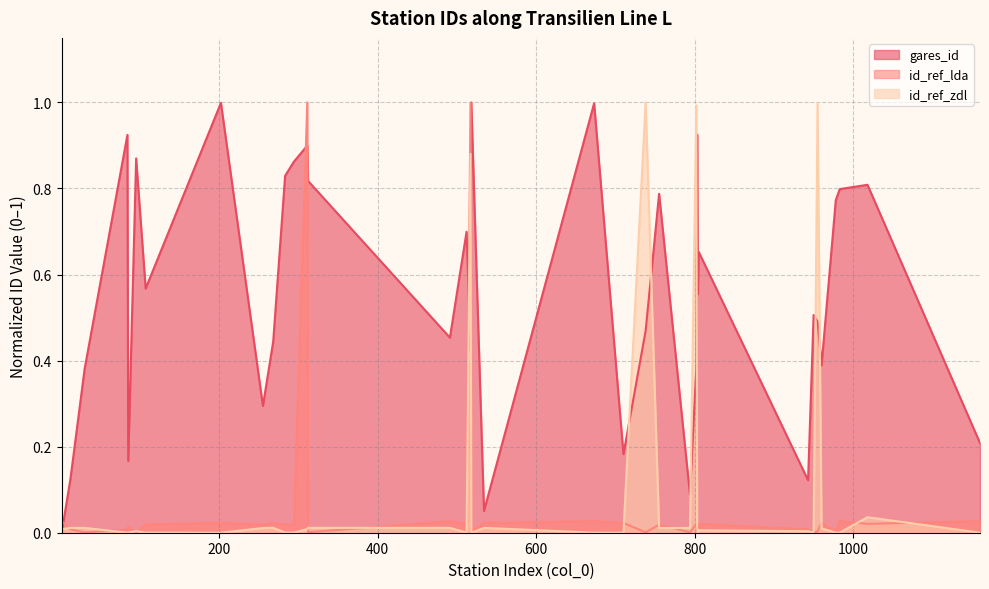

Between 802 and 805, which is larger?

805